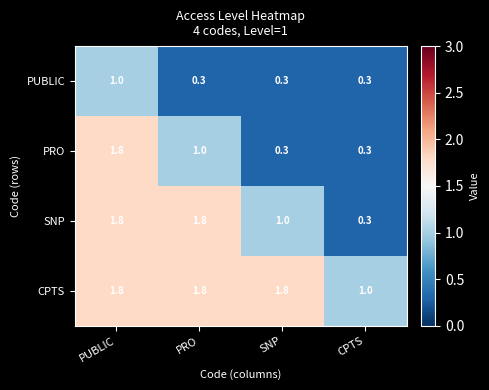

The CPTS series shows 0.4 at CPTS. True or false?

False